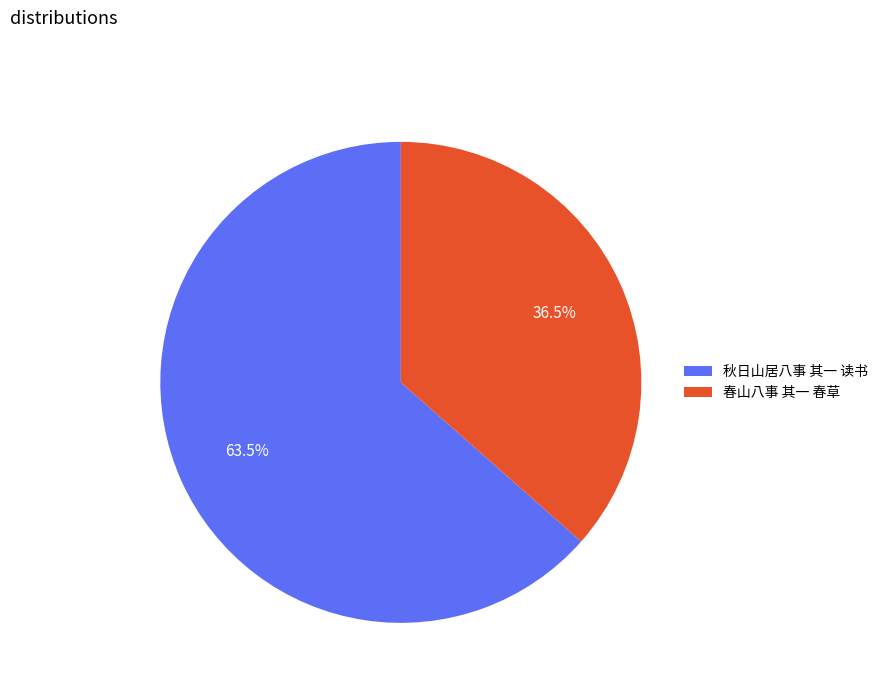

How many slices are in this pie chart?

2